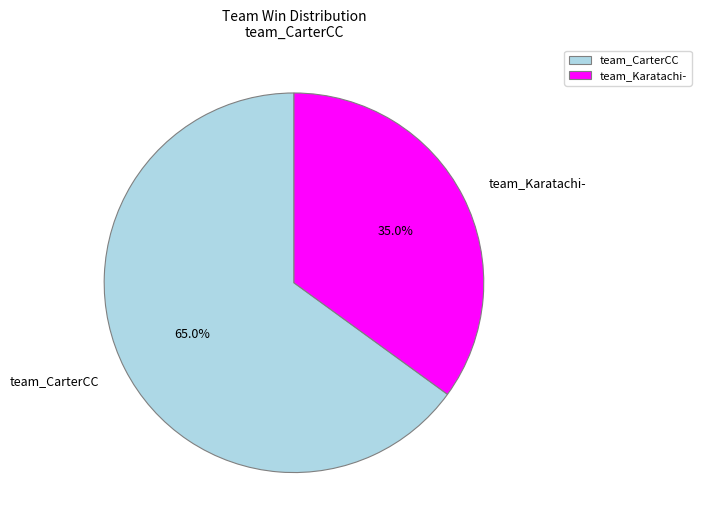

Which slice is the smallest?

team_Karatachi-